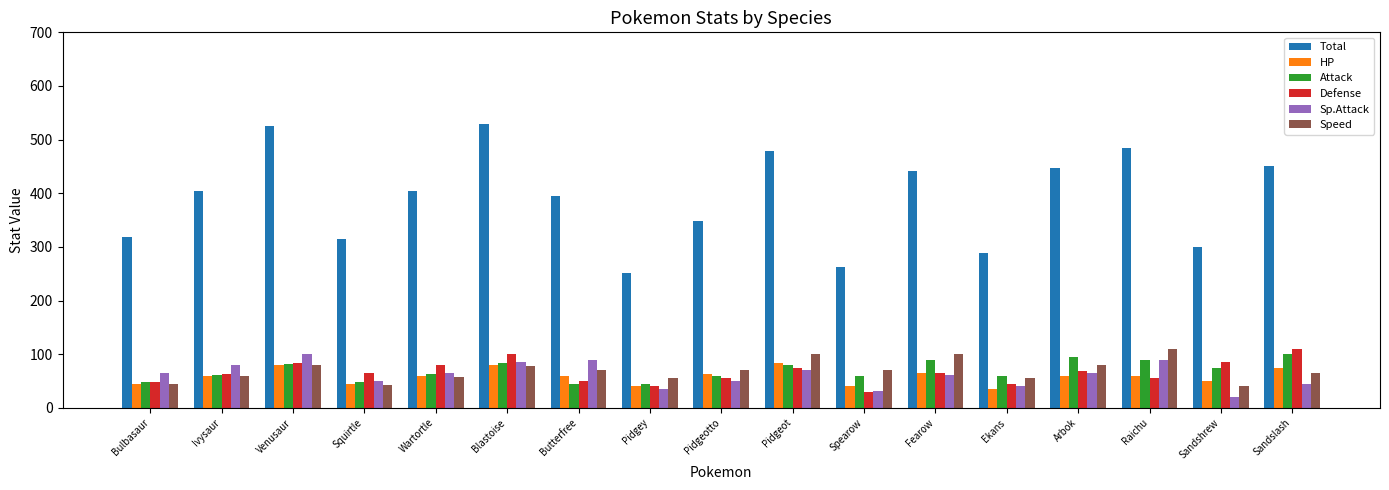

Is the value of Speed at Sandslash greater than the value of HP at Wartortle?

Yes